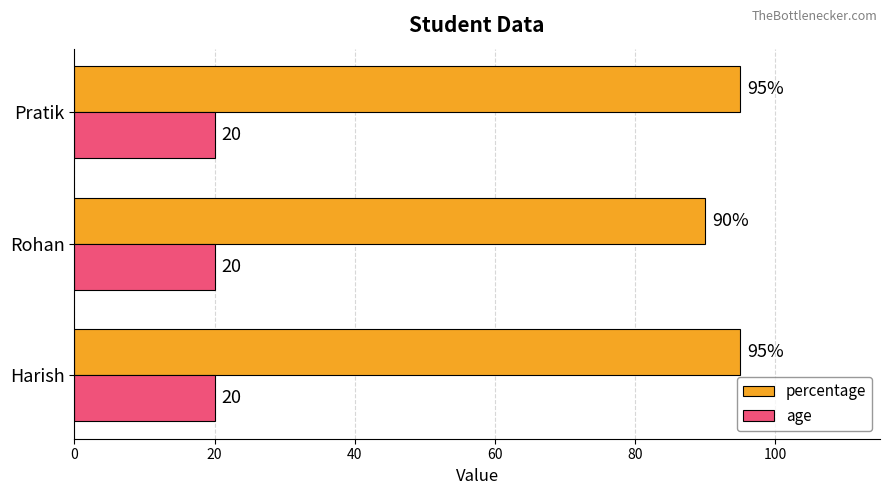

What is the lowest value of the age series?

20